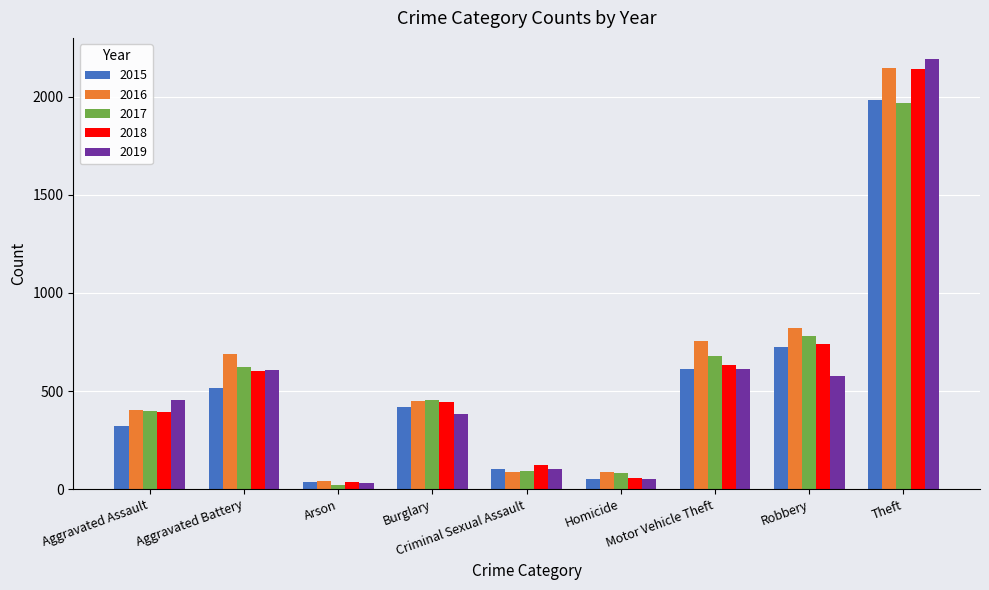

What is the highest value of the 2018 series?

2140